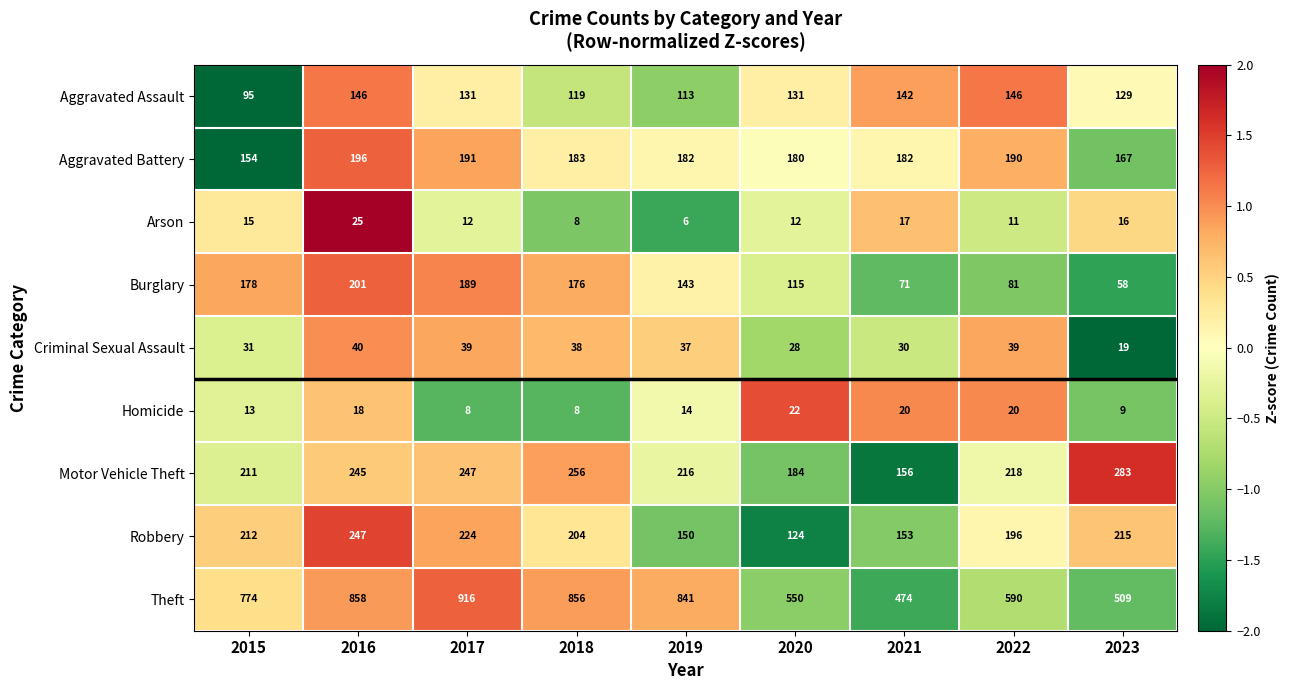

Rank the series at 2016 from lowest to highest value.

Homicide, Arson, Criminal Sexual Assault, Aggravated Assault, Aggravated Battery, Burglary, Motor Vehicle Theft, Robbery, Theft